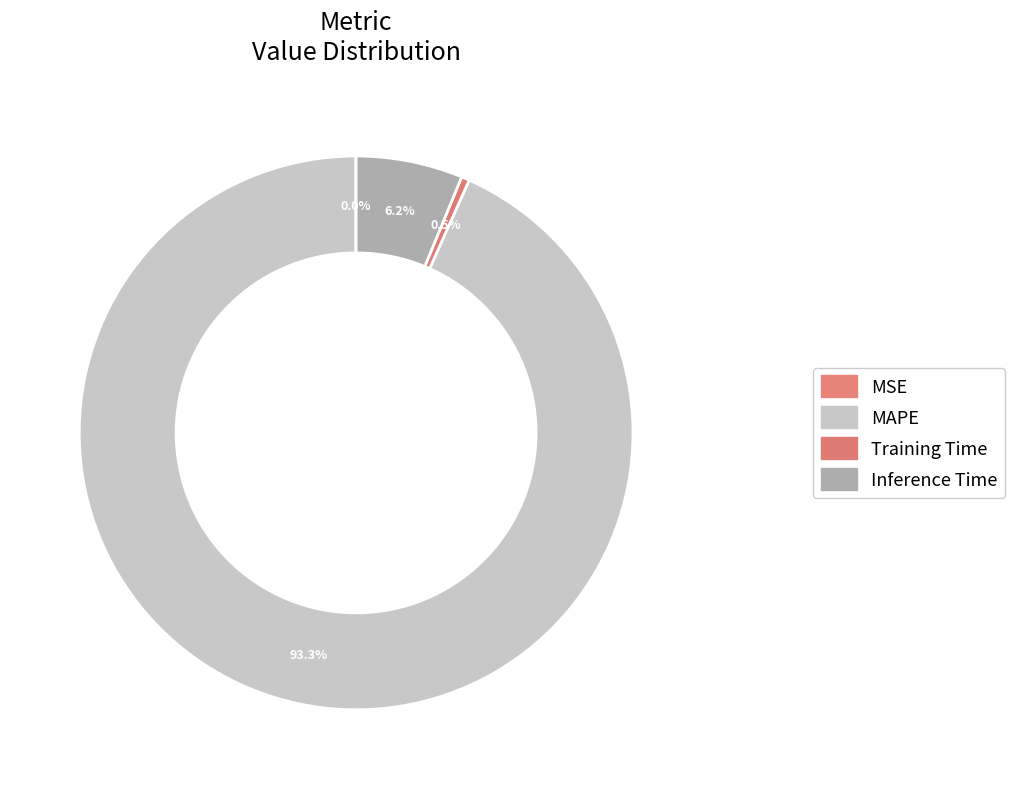

Which has a higher value, Inference Time or MSE?

Inference Time